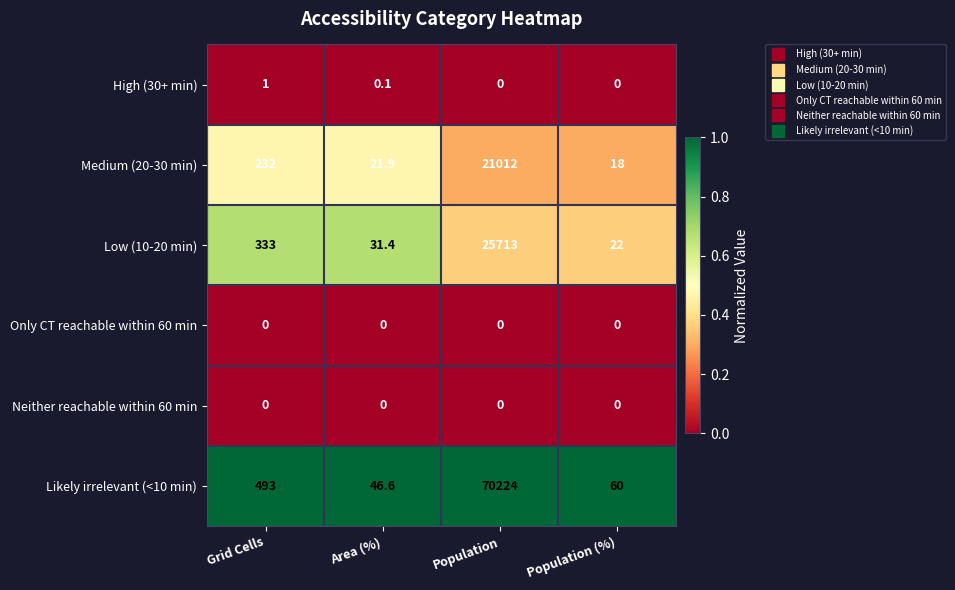

Which series has the largest total across all categories?

Likely irrelevant (<10 min)